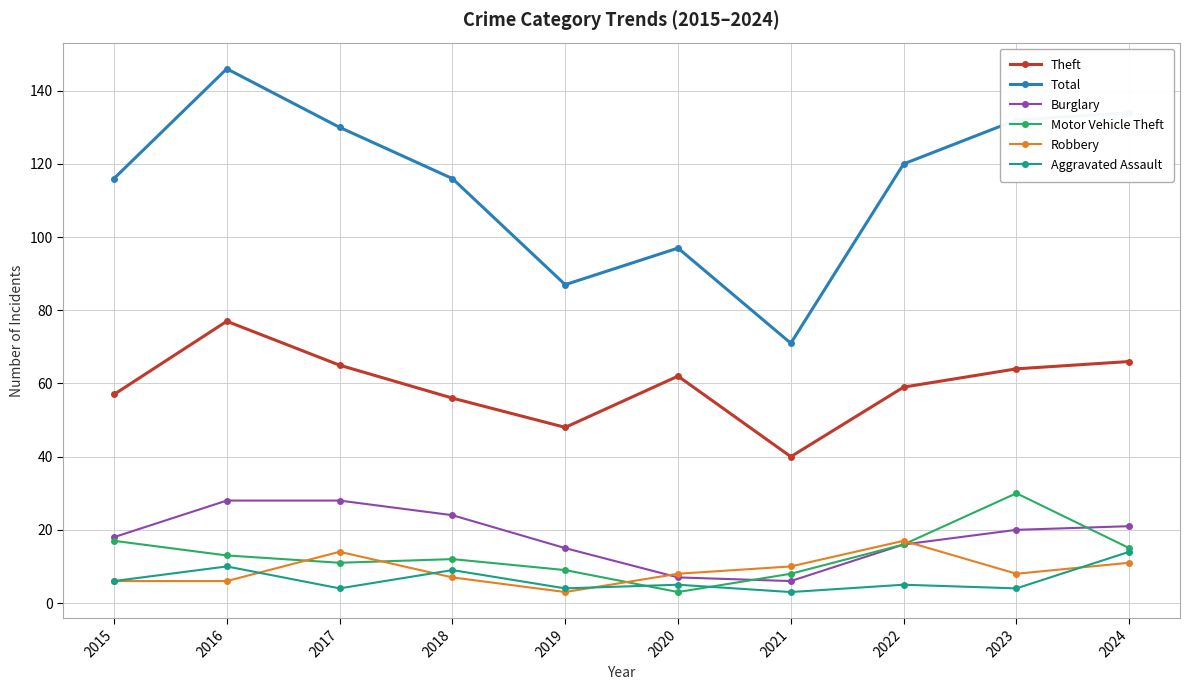

What is the difference between the second highest and minimum values in the Burglary series?

22